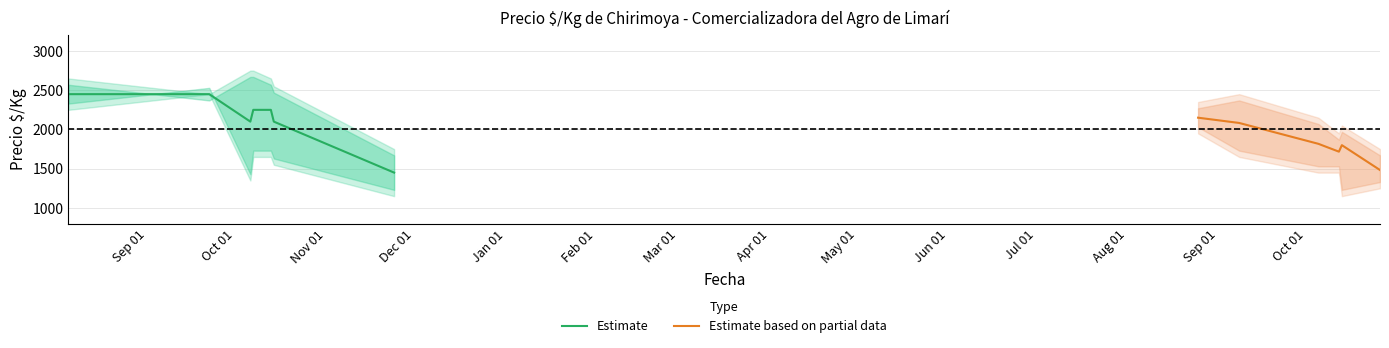

What is the maximum value for Estimate?

2450